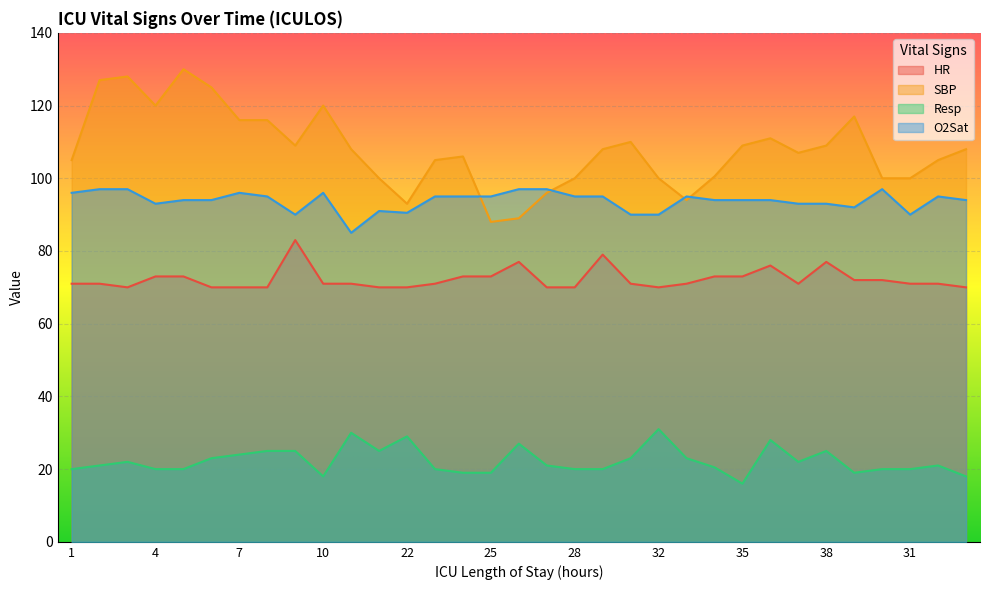

How many distinct data groups are displayed?

4